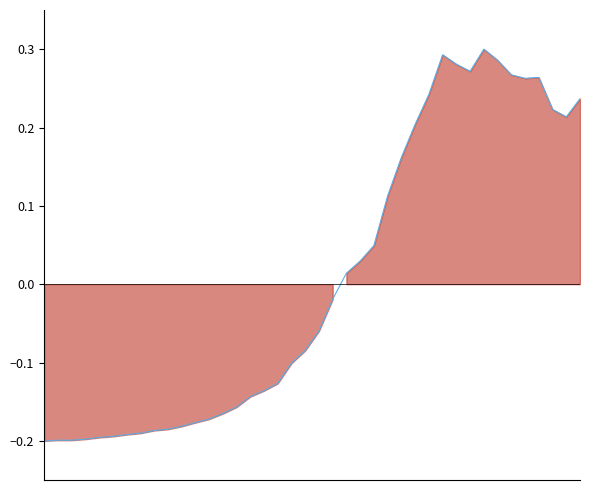

Reading left to right, transcribe all the data shown in this chart.

0=-0.2	1=-0.2	2=-0.2	3=-0.2	4=-0.2	5=-0.2	6=-0.2	7=-0.2	8=-0.2	9=-0.2	10=-0.2	11=-0.2	12=-0.2	13=-0.2	14=-0.2	15=-0.1	16=-0.1	17=-0.1	18=-0.1	19=-0.1	20=-0.1	21=-0.0	22=0.0	23=0.0	24=0.0	25=0.1	26=0.2	27=0.2	28=0.2	29=0.3	30=0.3	31=0.3	32=0.3	33=0.3	34=0.3	35=0.3	36=0.3	37=0.2	38=0.2	39=0.2